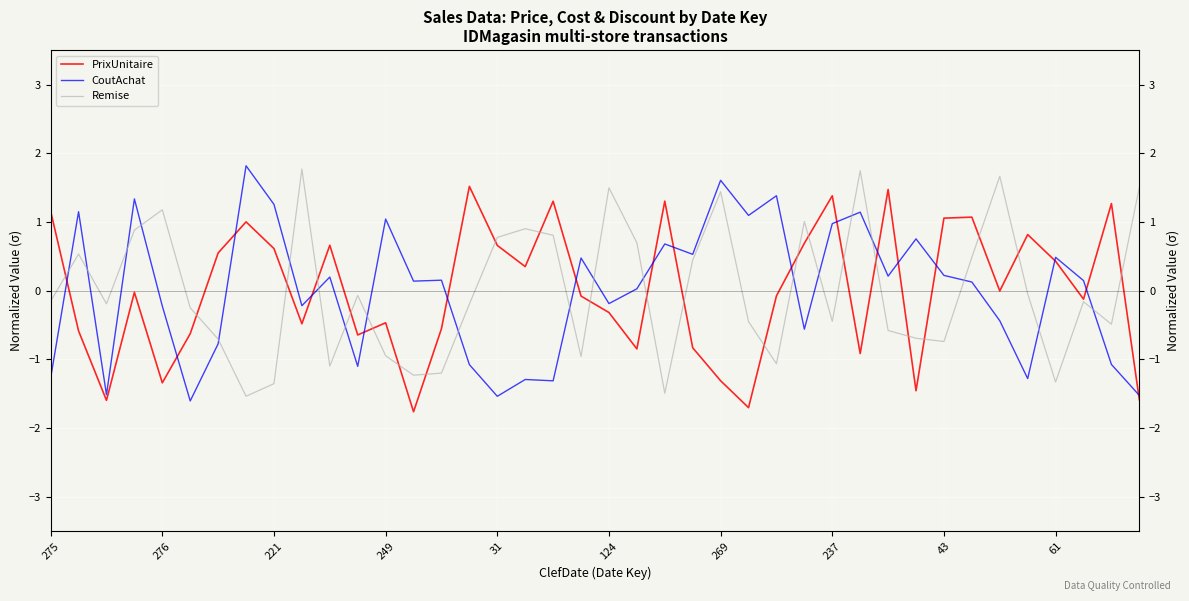

At which label does PrixUnitaire first exceed 0?

275